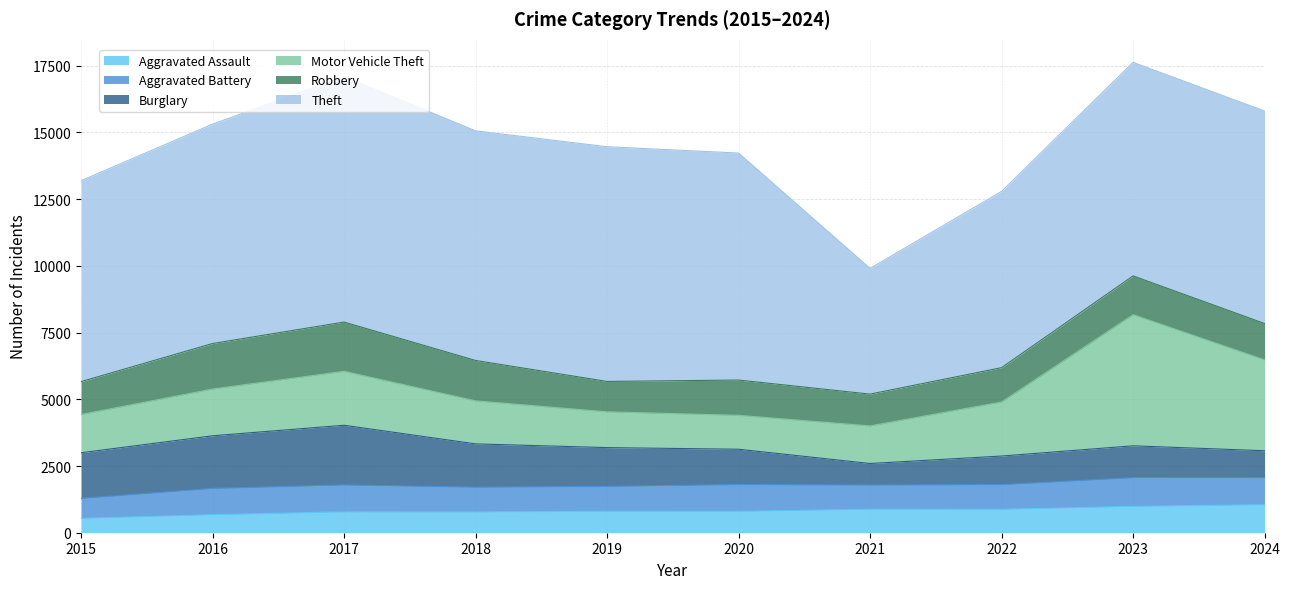

At how many categories does at least one series exceed 8376?

4